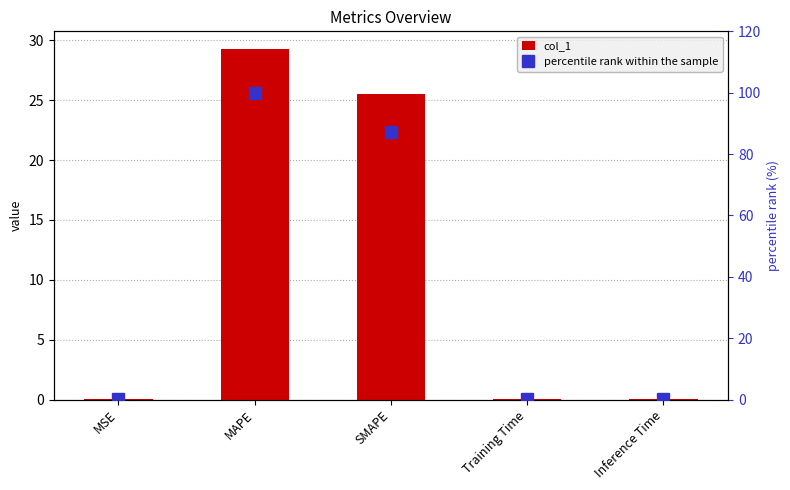

What is the label of the 5th bar from the left?

Inference Time